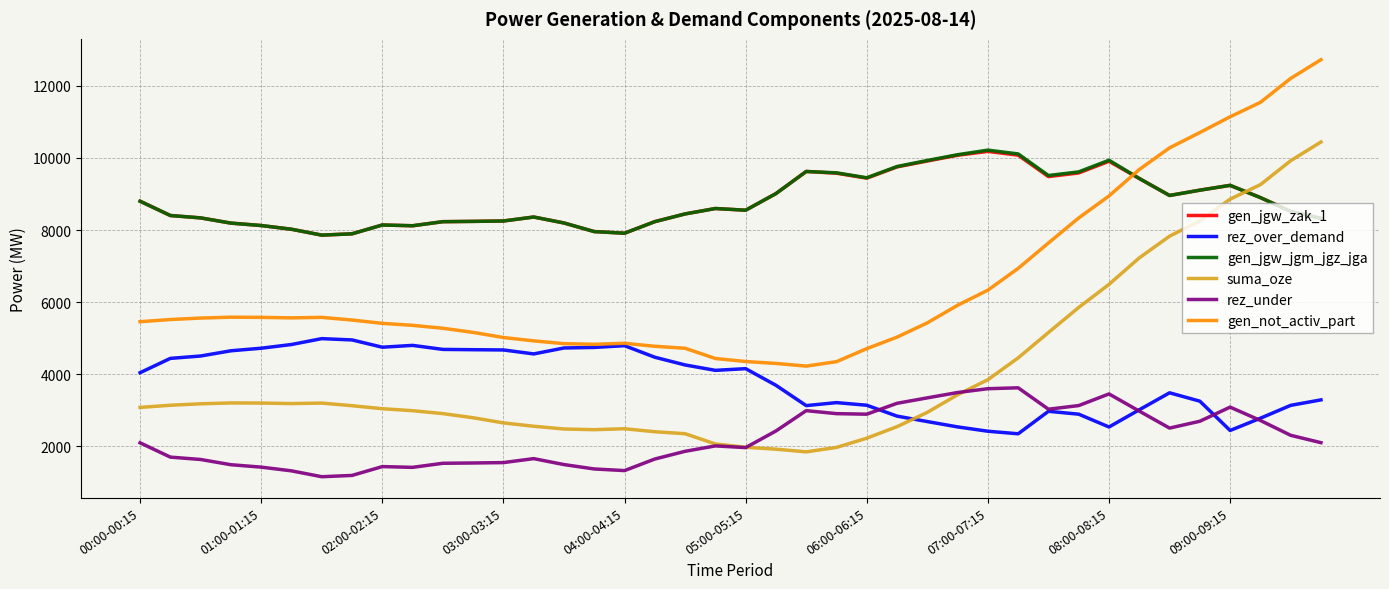

True or false: suma_oze and gen_not_activ_part intersect in this chart.

False